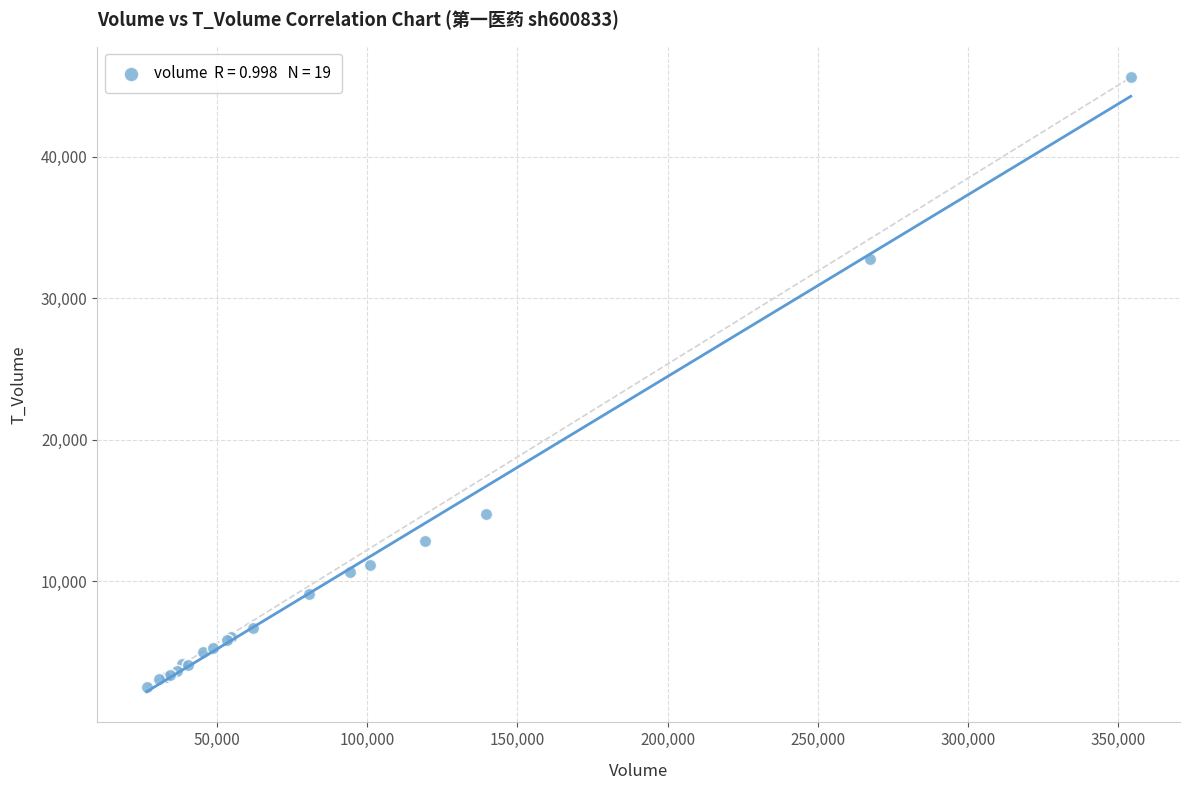

What Y value in the scatter plot is closest to 24087?

32808